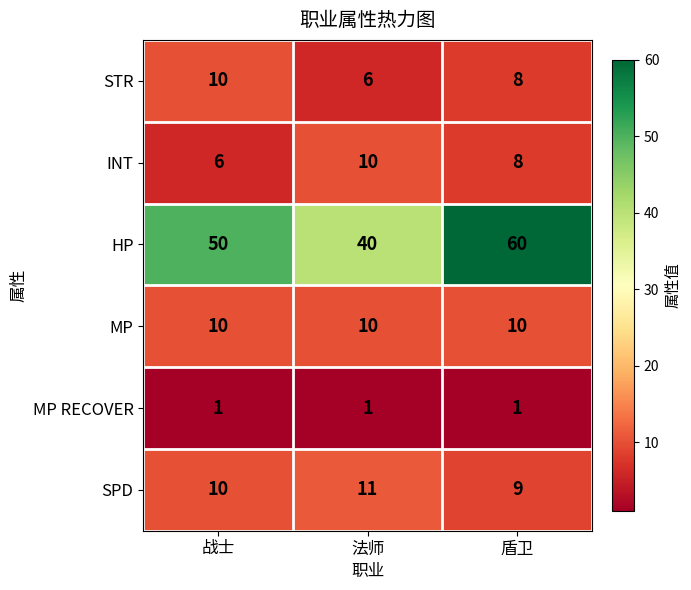

At how many categories does at least one series exceed 36?

3